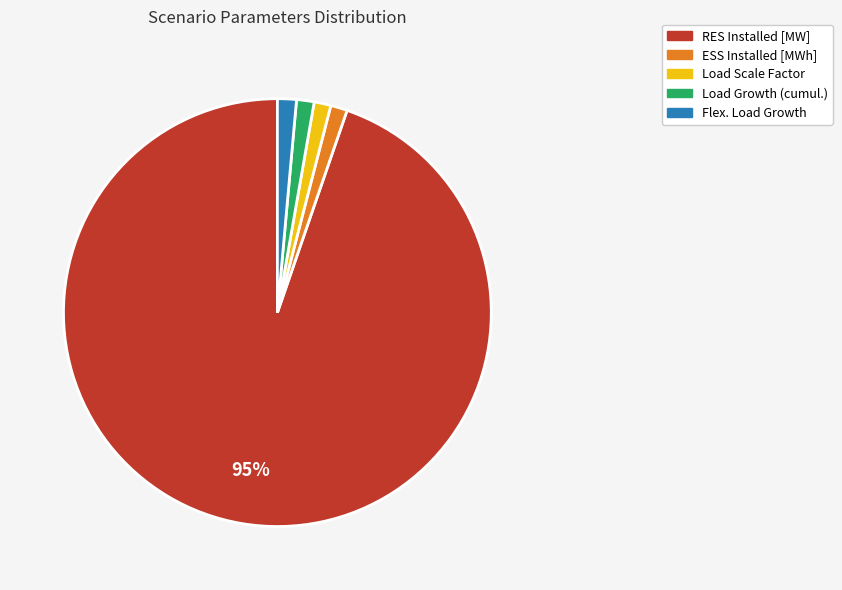

Which category has the biggest portion of the pie?

RES Installed [MW]